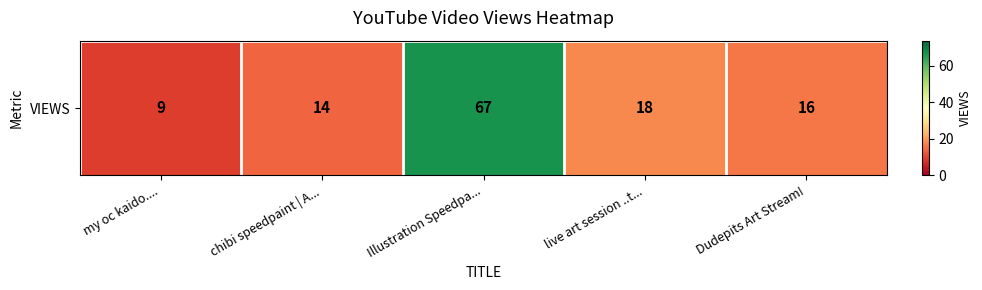

Approximately how many times larger is the value at Illustration Speedpa... compared to live art session ..t...?

3.7